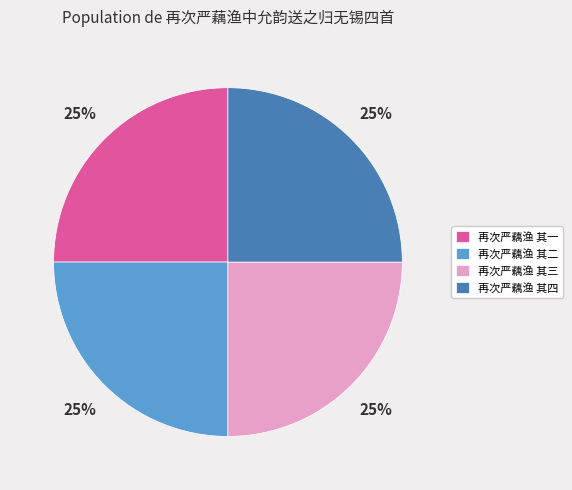

To the nearest percent, what is the average slice percentage?

25%